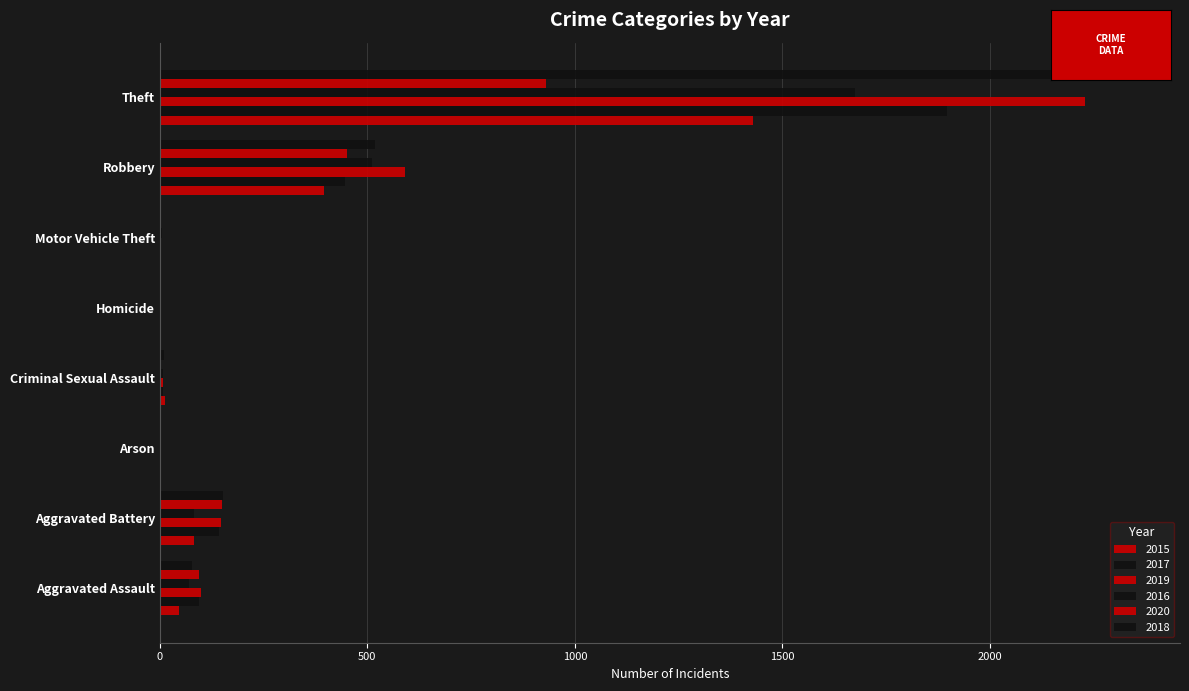

What is the label of the 2nd bar from the left?

Aggravated Battery